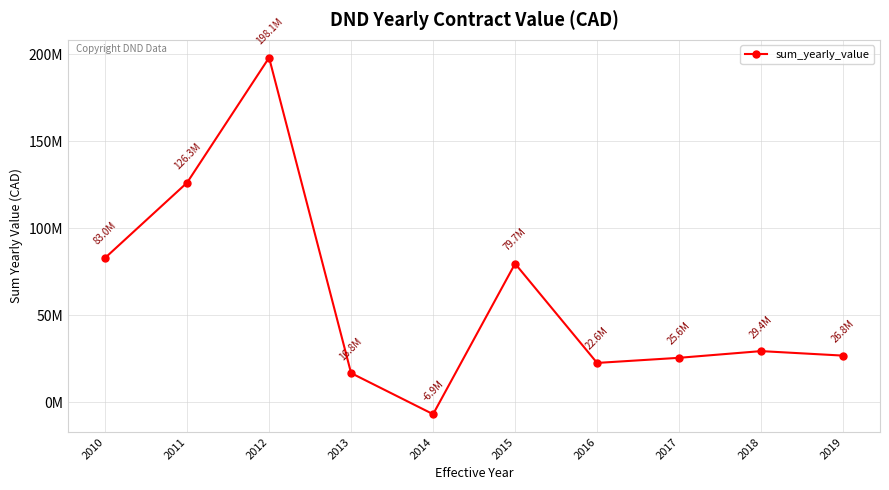

What is the difference between the values at 2014 and 2015?

86554719.4